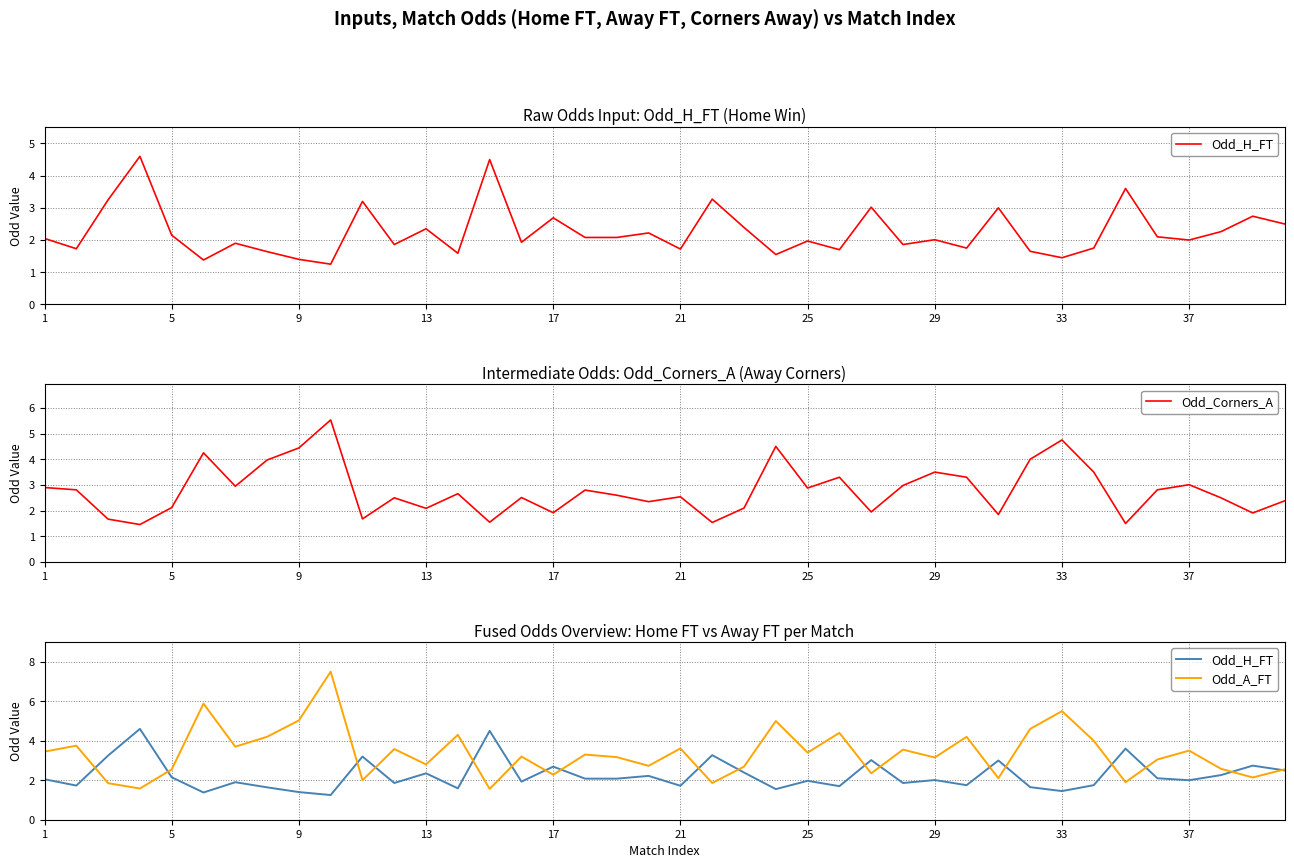

The Odd_Corners_A series shows 2.8 at 5. True or false?

False